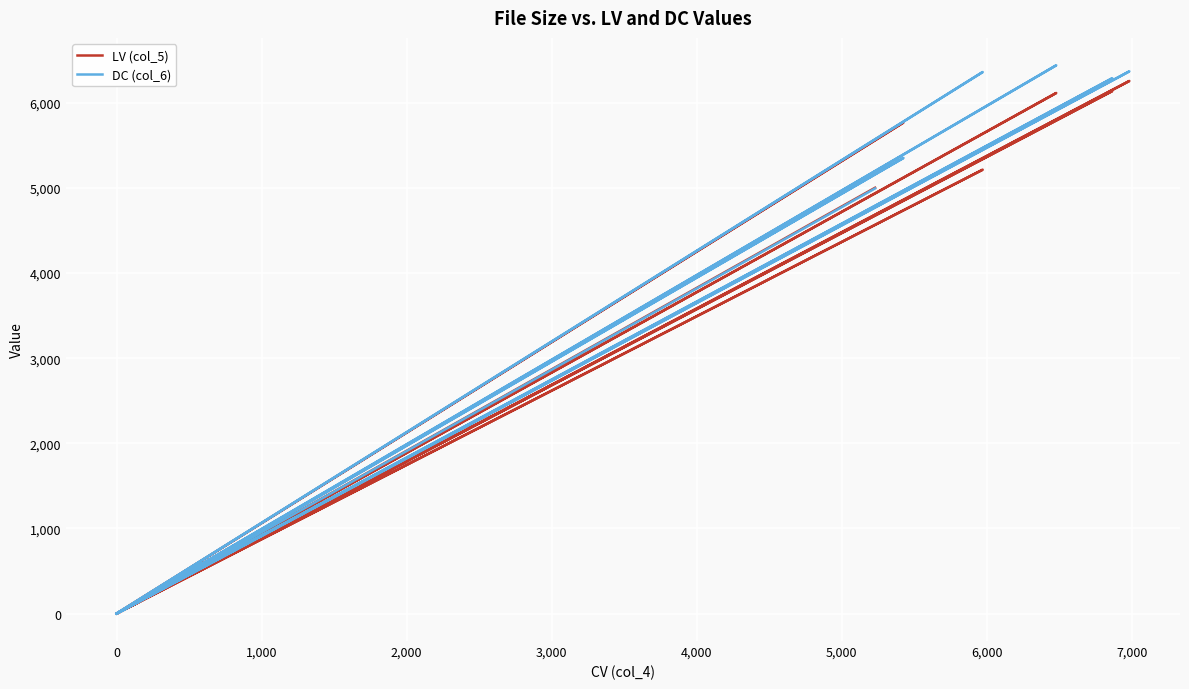

The DC (col_6) series shows 2776 at 22. True or false?

False